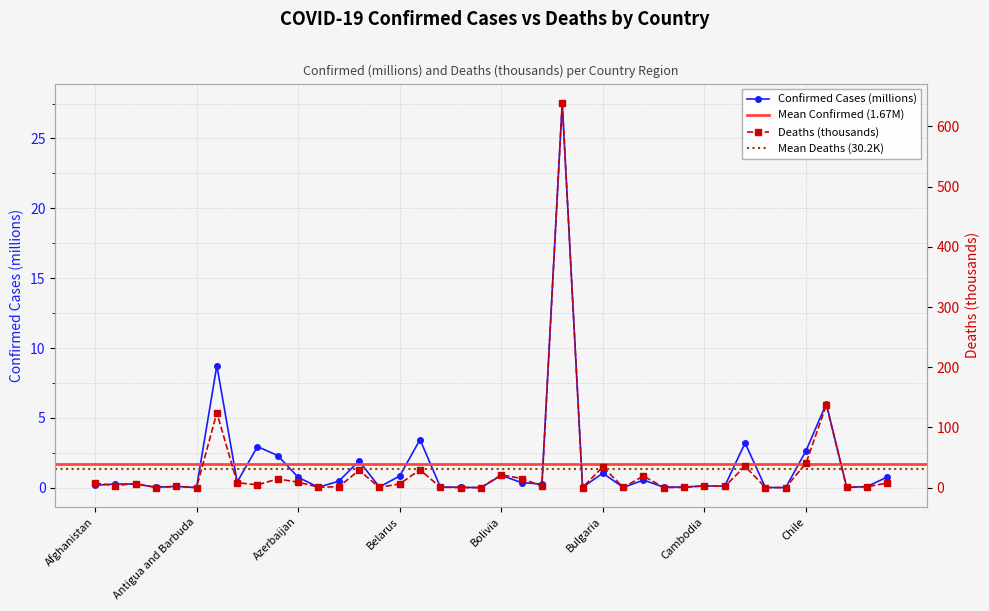

What is the label of the 3rd point from the left?

Algeria